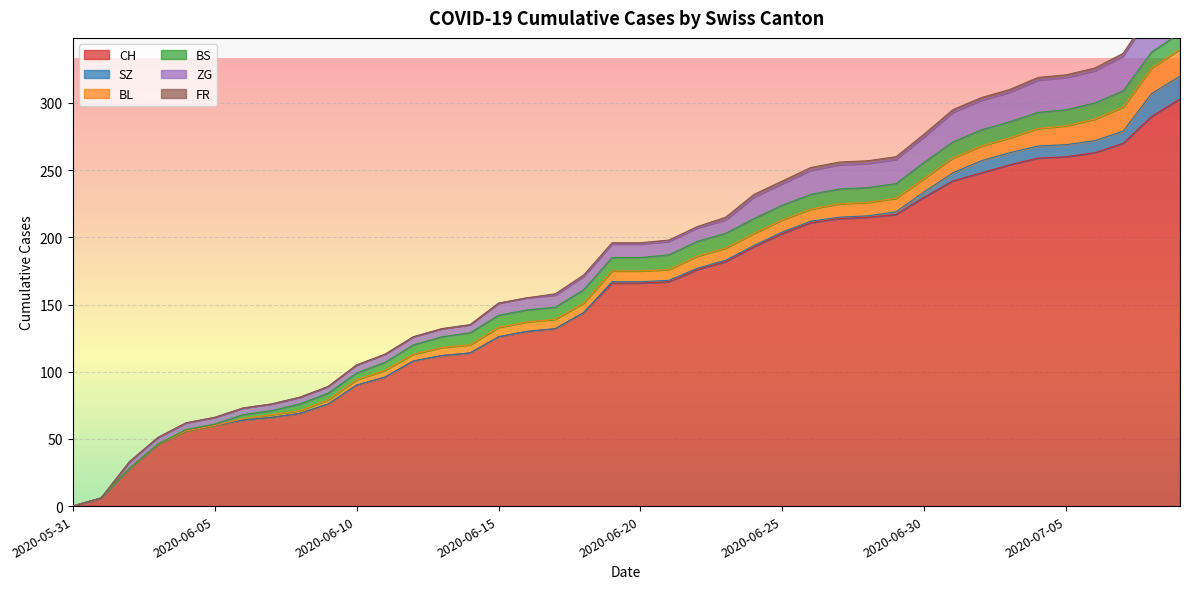

How many lines are shown in the chart?

6